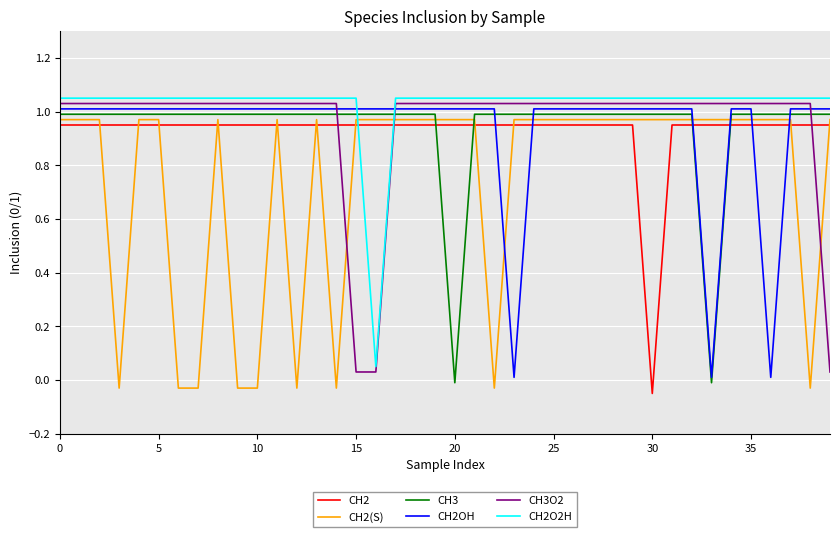

Which series has the largest total across all categories?

CH2O2H